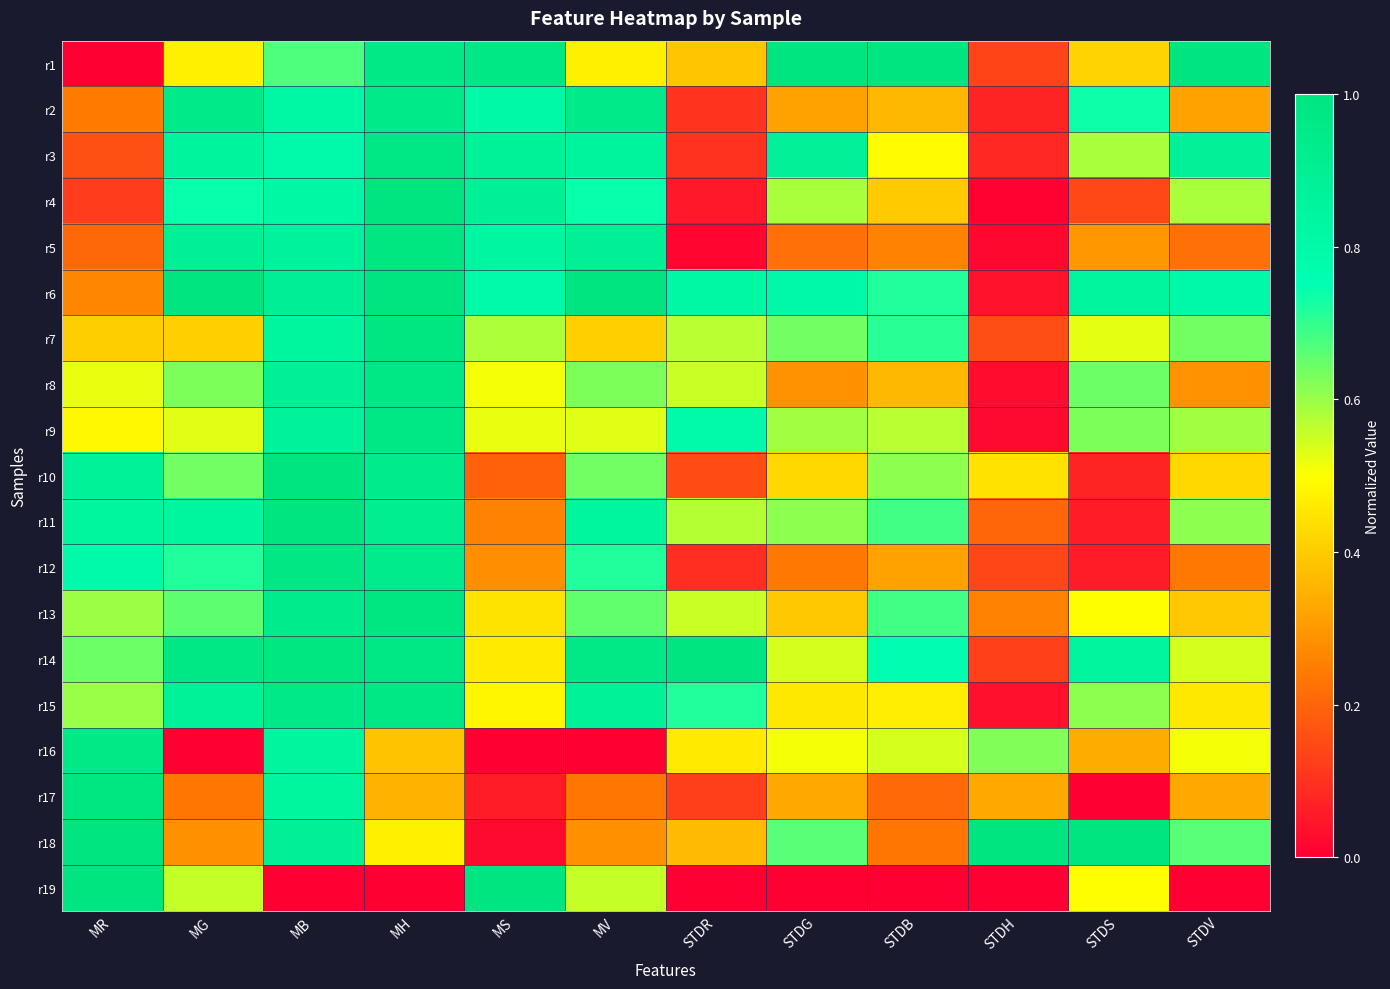

List the series in order of their peak value, lowest first.

r2, r16, r3, r9, r15, r8, r12, r17, r13, r5, r7, r10, r1, r4, r6, r11, r14, r18, r19